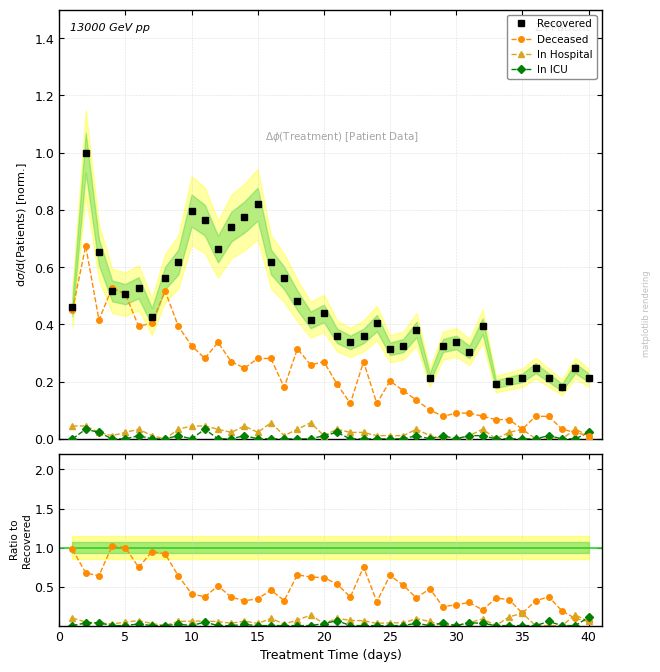

Count the In ICU values in the range 0 to 1.

40